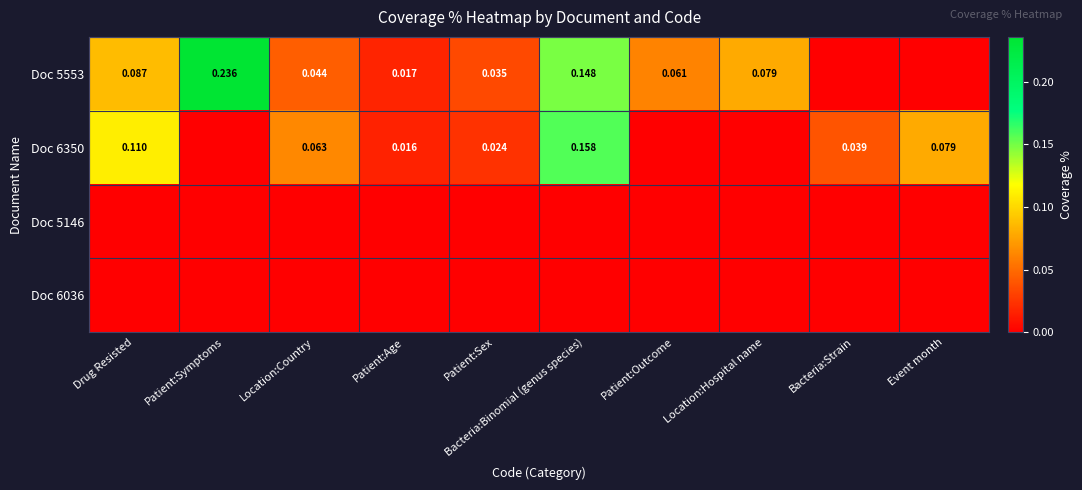

Is the value of Doc 6350 at Patient:Sex greater than the value of Doc 5553 at Location:Hospital name?

No